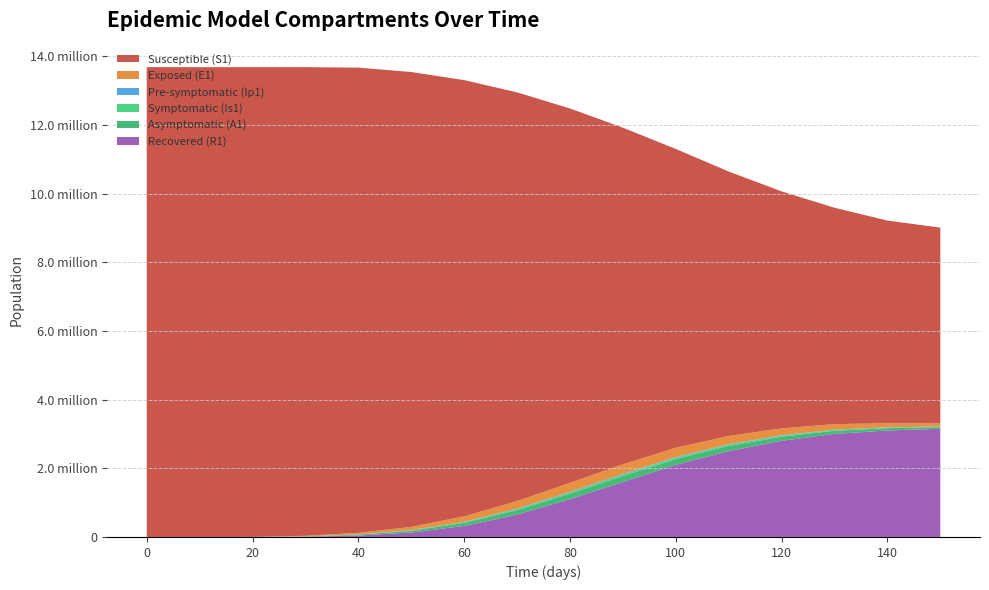

Reading left to right, what are all the values shown in this chart?

S1: 0=13678500.0	10=13678440.0	20=13677053.3	30=13644576.3	40=13543691.3	50=13243140.0	60=12700000.0	70=11900000.0	80=10900000.0	90=9800000.0	100=8700000.0	110=7700000.0	120=6900000.0	130=6300000.0	140=5900000.0	150=5700000.0
E1: 0=0.0	10=33.1	20=776.3	30=18172.1	40=46482.0	50=95000.0	60=160000.0	70=220000.0	80=260000.0	90=280000.0	100=270000.0	110=240000.0	120=200000.0	130=160000.0	140=120000.0	150=90000.0
Ip1: 0=0.0	10=1.4	20=32.2	30=755.2	40=2129.7	50=5000.0	60=9000.0	70=13000.0	80=16000.0	90=18000.0	100=17000.0	110=15000.0	120=12000.0	130=9500.0	140=7000.0	150=5000.0
Is1: 0=2.0	10=2.7	20=60.0	30=1405.3	40=5121.9	50=12000.0	60=22000.0	70=32000.0	80=40000.0	90=44000.0	100=42000.0	110=37000.0	120=30000.0	130=23000.0	140=17000.0	150=12000.0
A1: 0=0.0	10=13.3	20=315.5	30=7392.7	40=24453.7	50=52000.0	60=90000.0	70=130000.0	80=160000.0	90=175000.0	100=168000.0	110=148000.0	120=120000.0	130=93000.0	140=68000.0	150=49000.0
R1: 0=0.0	10=11.5	20=264.7	30=6200.4	40=42653.5	50=130000.0	60=320000.0	70=650000.0	80=1100000.0	90=1600000.0	100=2100000.0	110=2500000.0	120=2800000.0	130=3000000.0	140=3100000.0	150=3150000.0